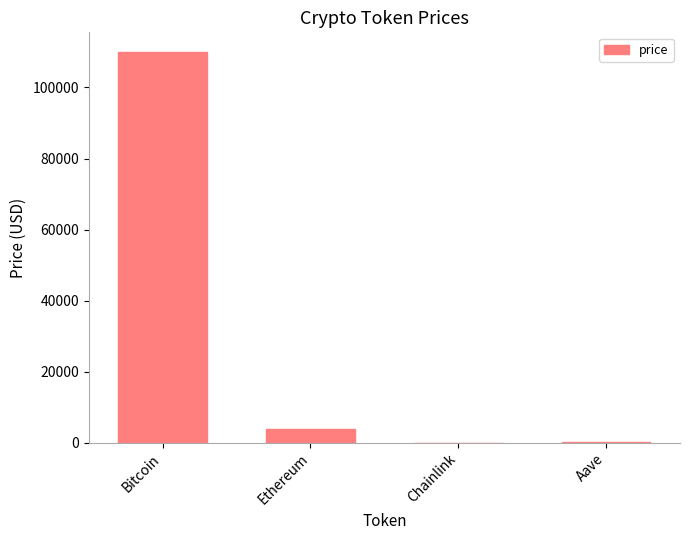

What is the maximum value shown in the chart?

110020.0